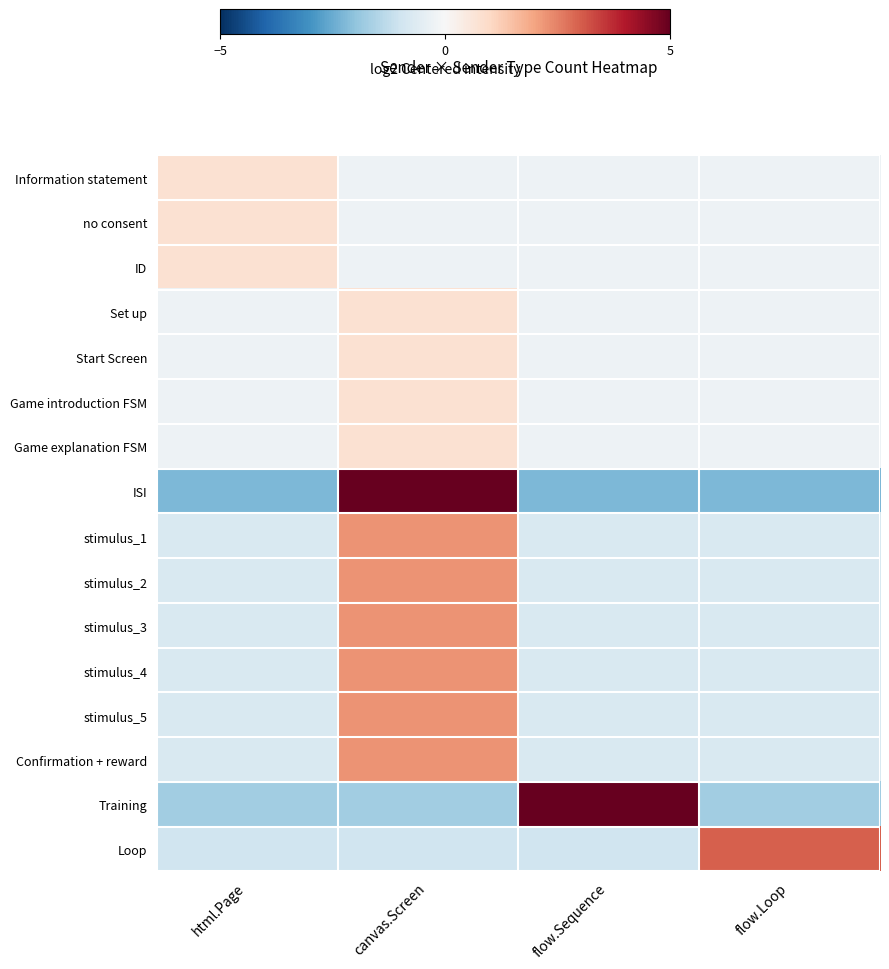

At how many categories does at least one series exceed 4?

2